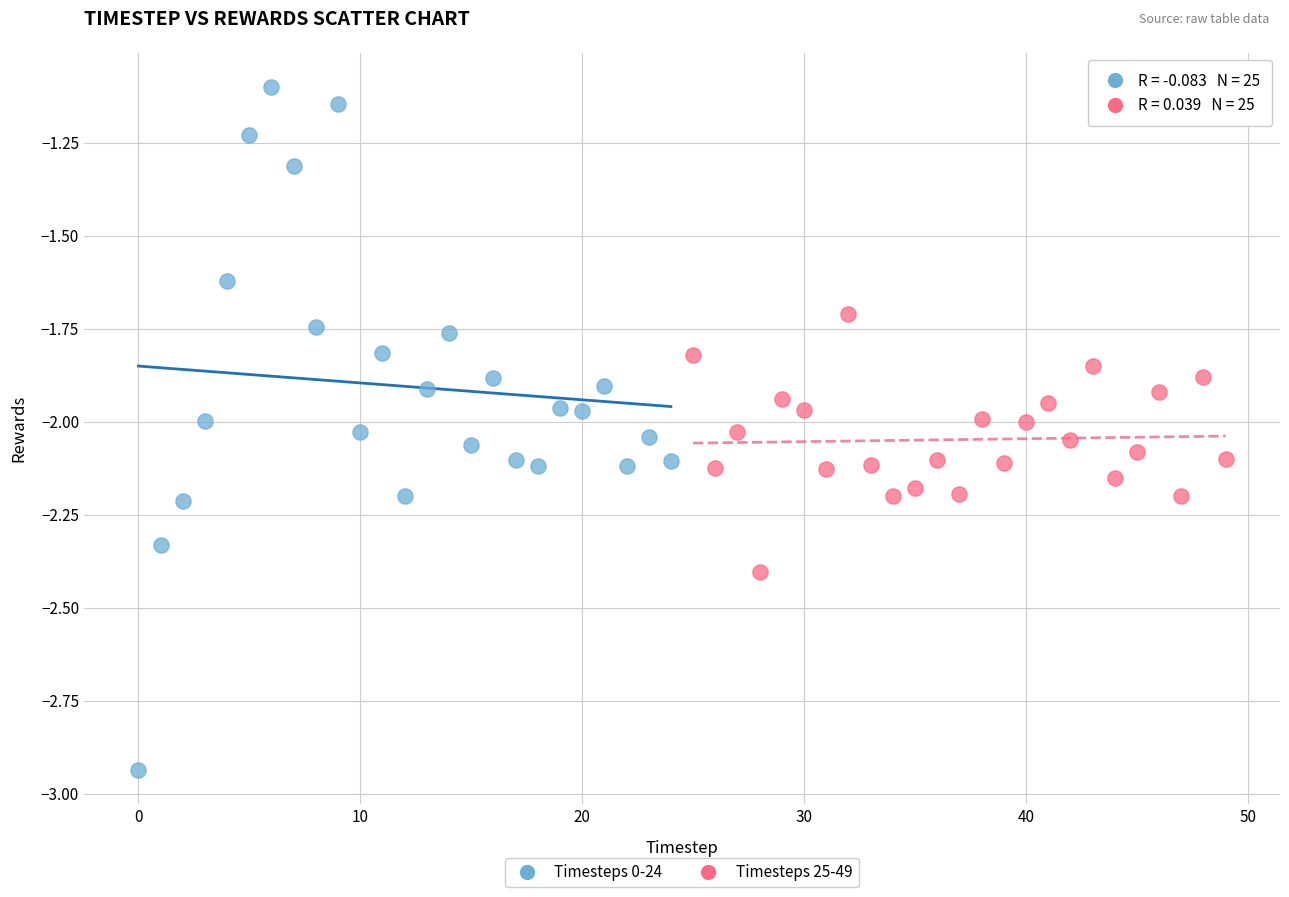

Which series contains the highest Y value?

Timesteps 0-24